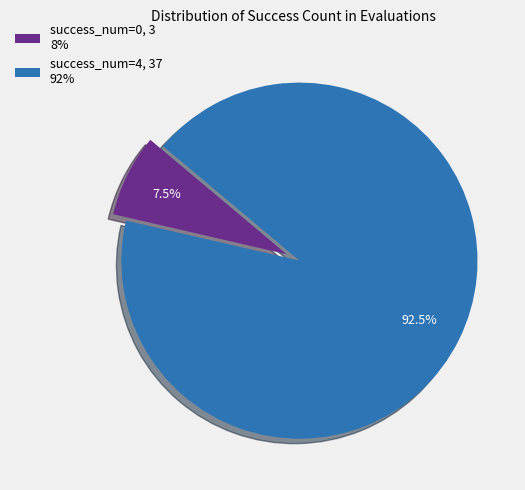

What is the ratio of the value at success_num=4, 37 92% to the value at success_num=0, 3 8%?

12.3